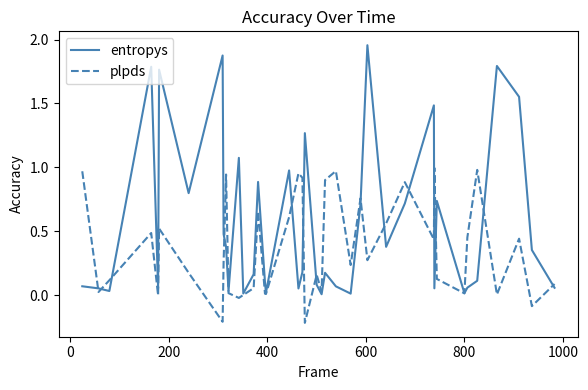

How many lines are shown in the chart?

2